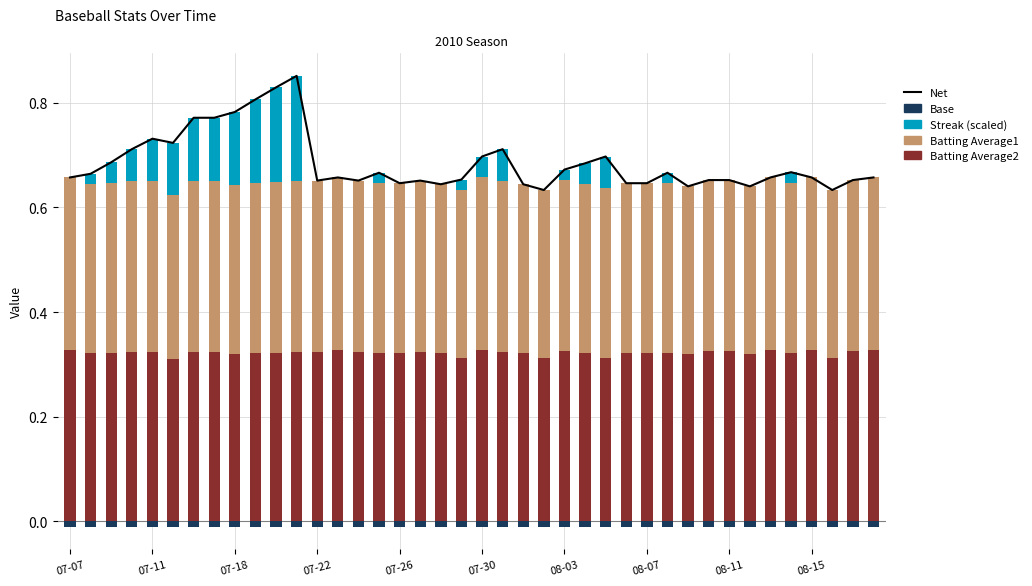

Where is Batting Average1 nearest to the value 0?

07-30